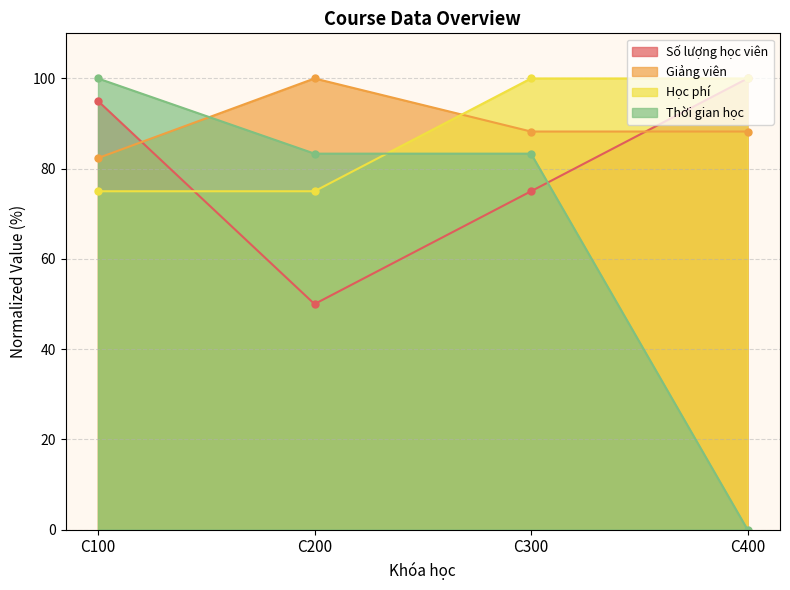

The Giảng viên series shows 88.2 at C300. True or false?

True